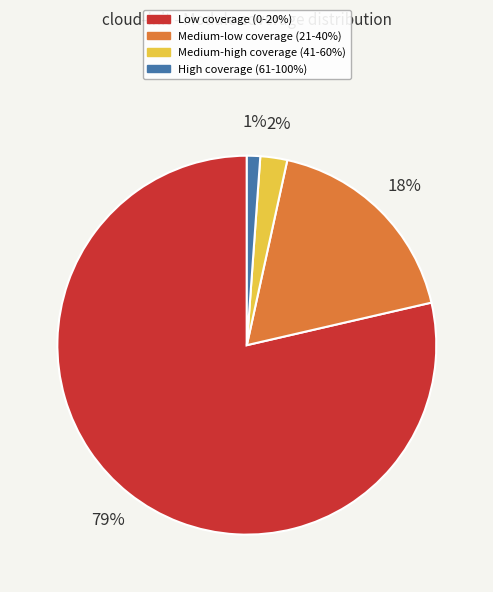

Does any single category account for the majority?

Yes